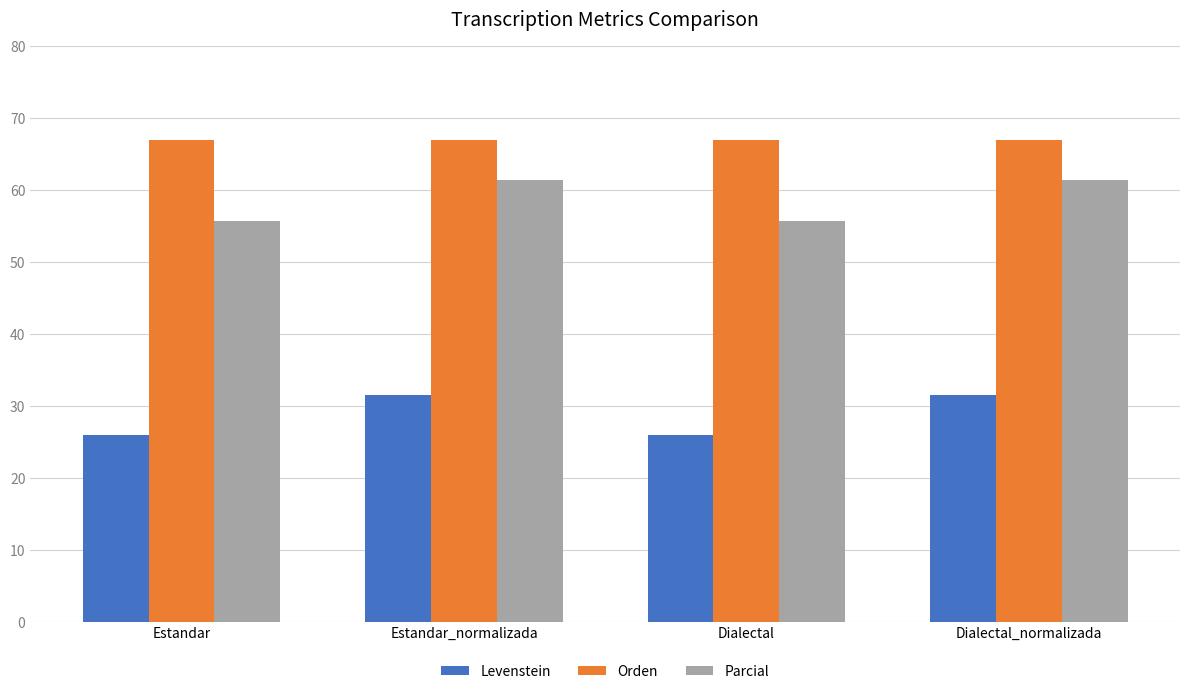

Is it true that Orden equals 90.1 at Dialectal?

False